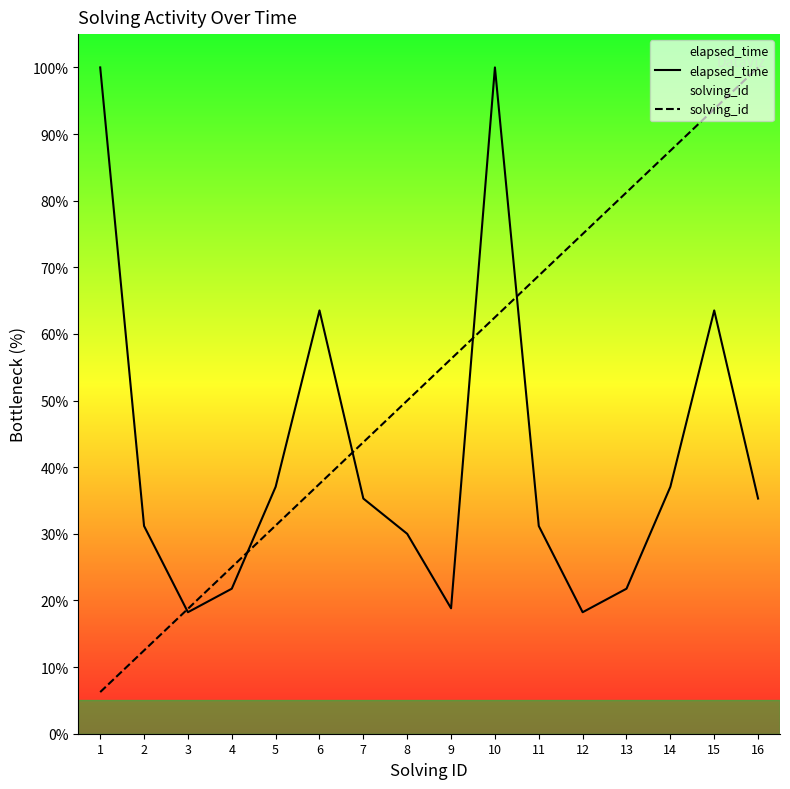

What is the difference between the maximum and second lowest values in the elapsed_time series?

81.8